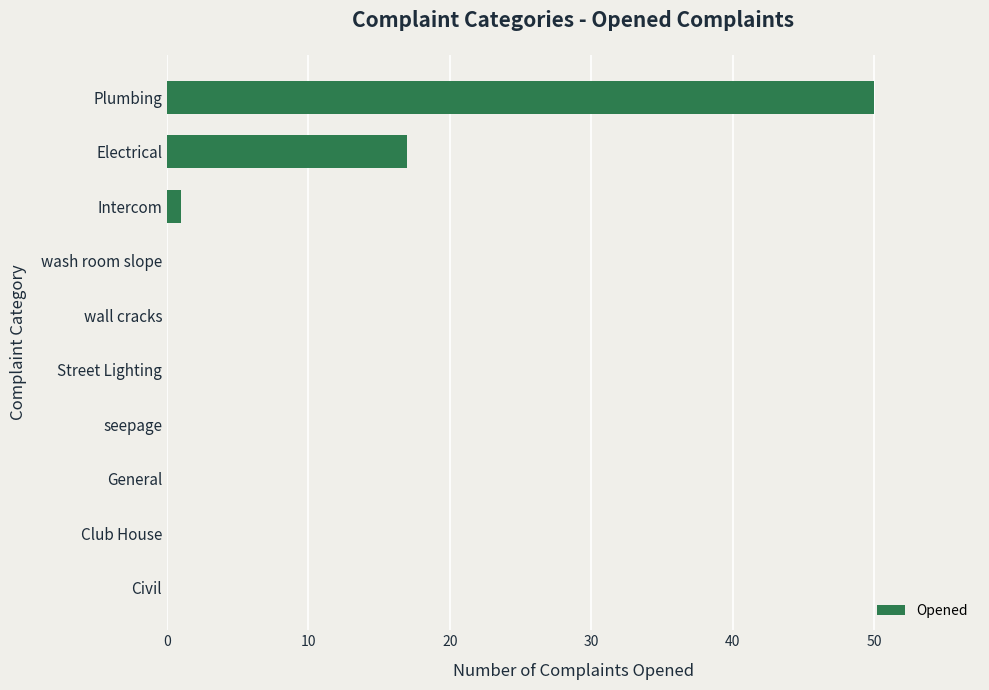

What is the maximum value shown in the chart?

50